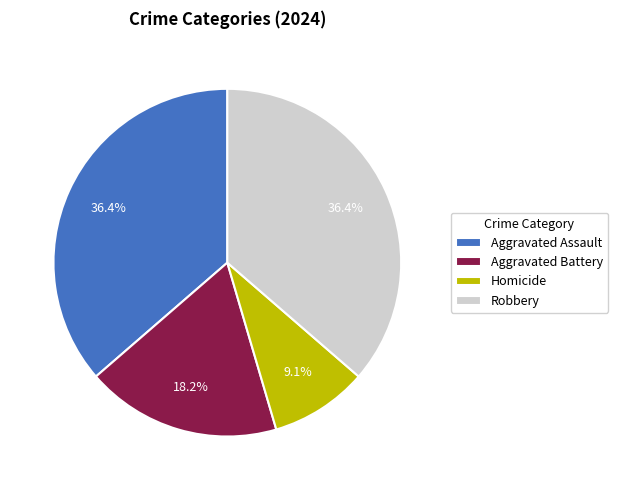

Which slice is the smallest?

Homicide